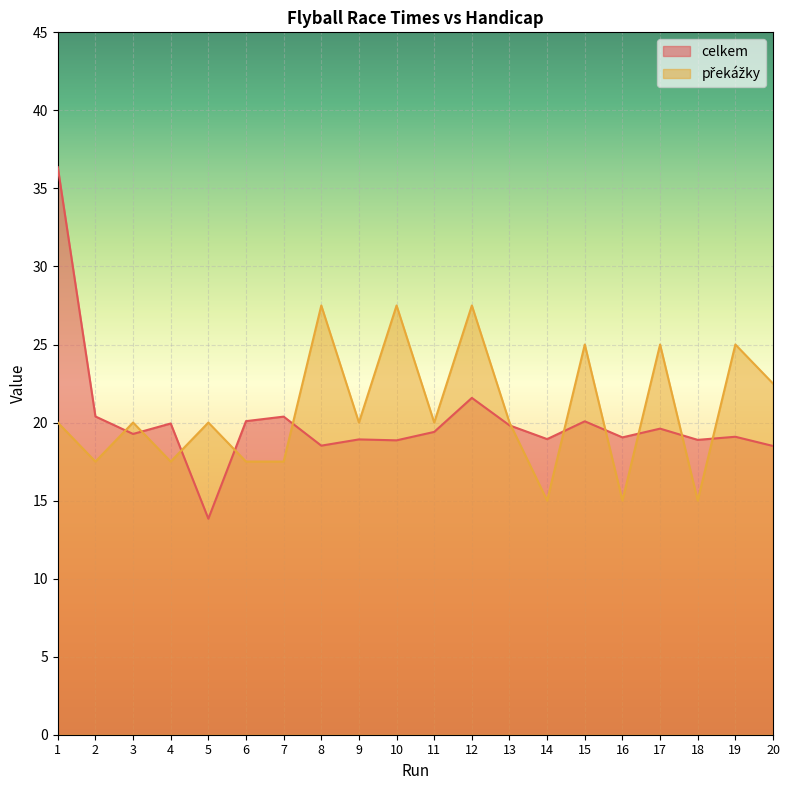

What is the difference between the second highest and minimum values in the celkem series?

7.7